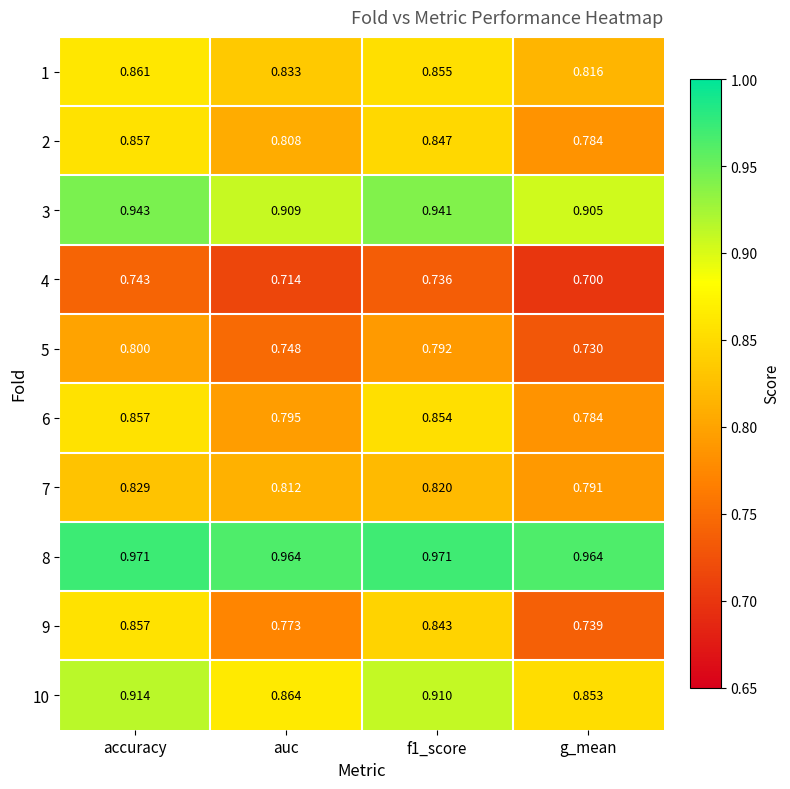

Is the value of 8 at f1_score greater than the value of 10 at f1_score?

Yes